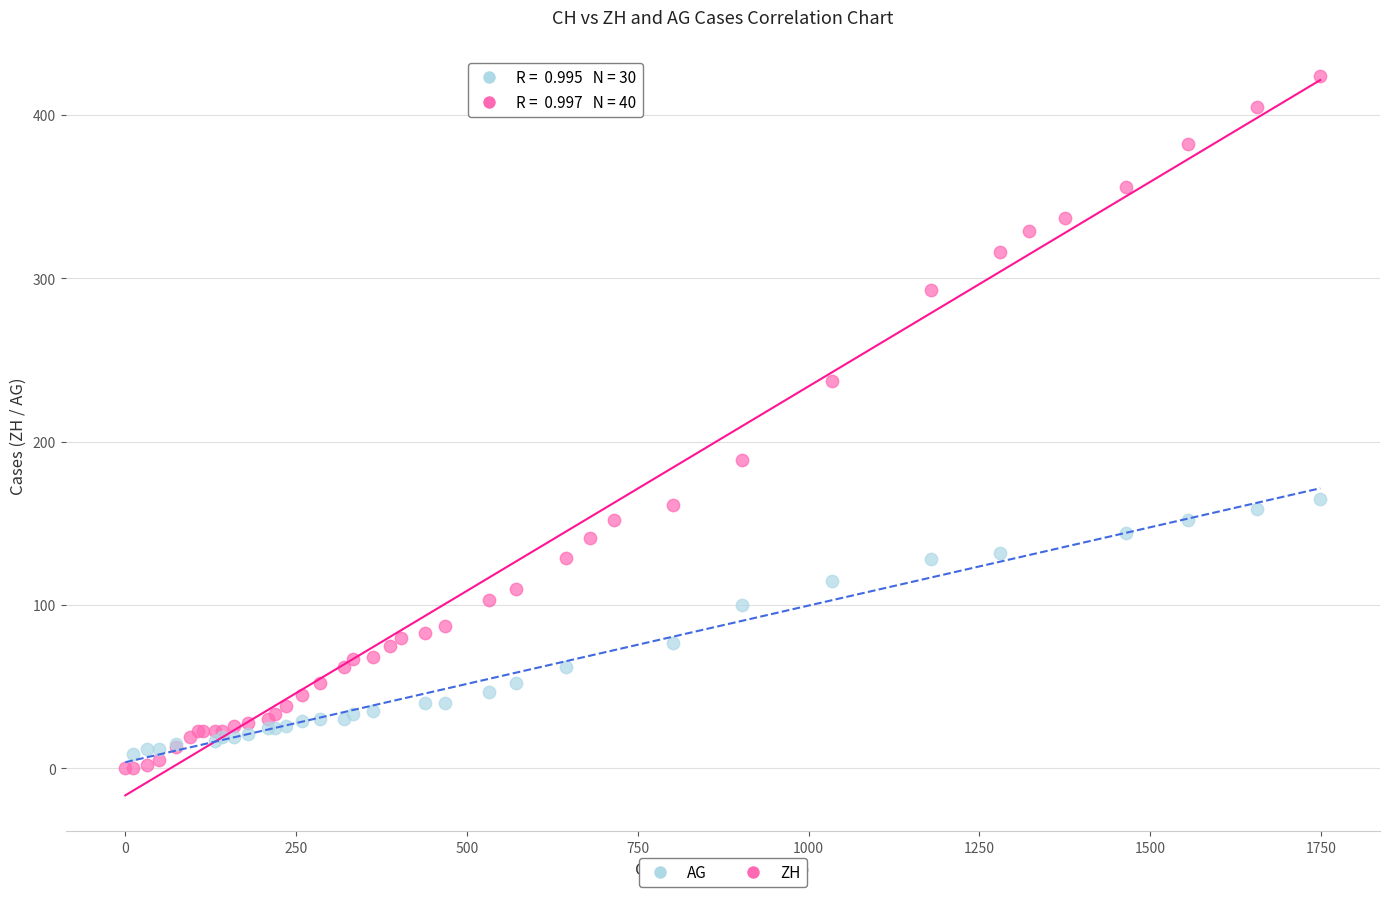

Which series contains the highest Y value?

ZH